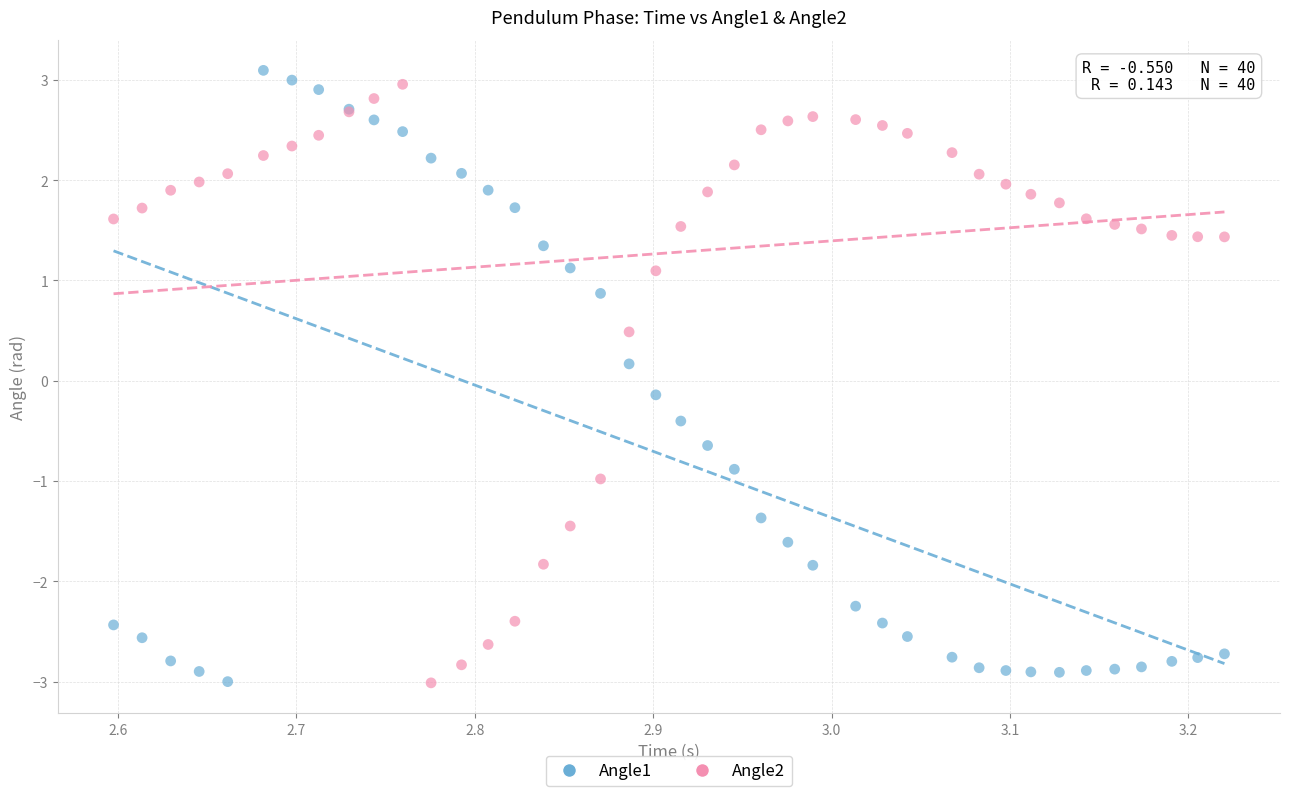

What is the X range (max minus min) for the scatter plot?

0.6